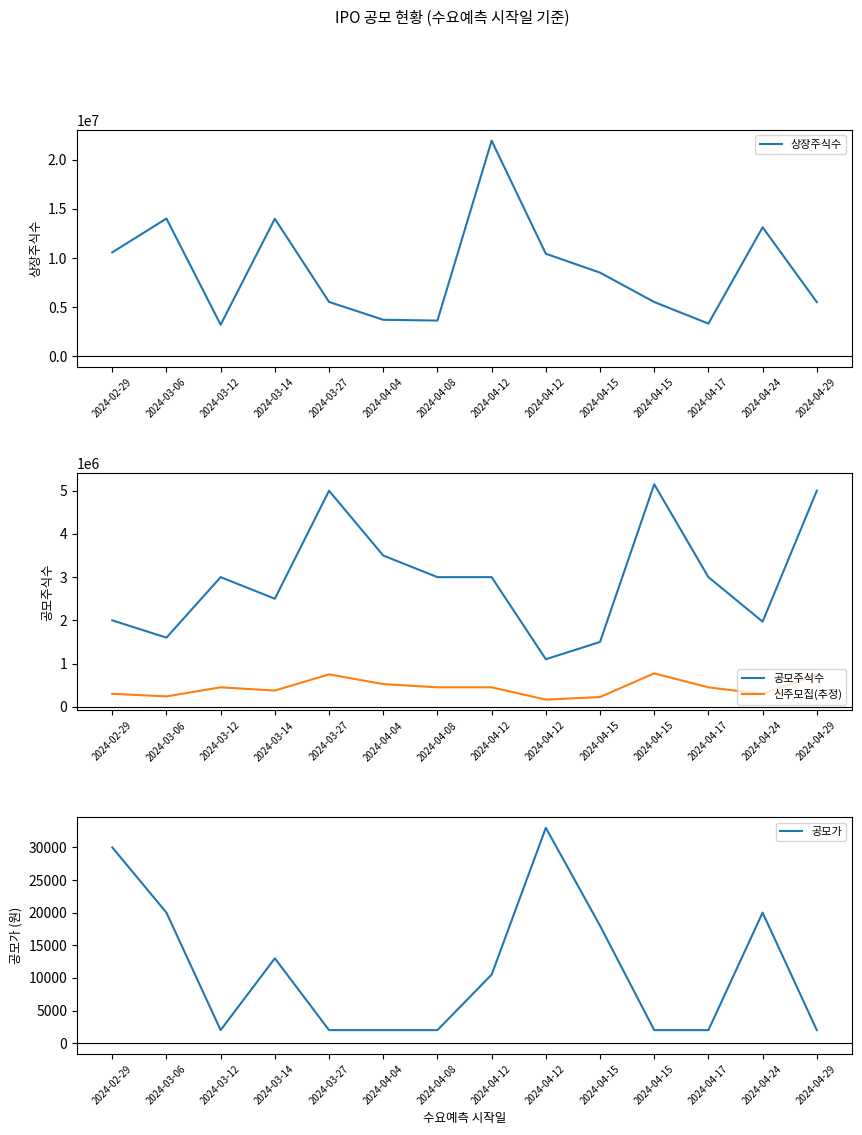

Is it true that 공모가 equals 21101 at 2024-03-14?

False